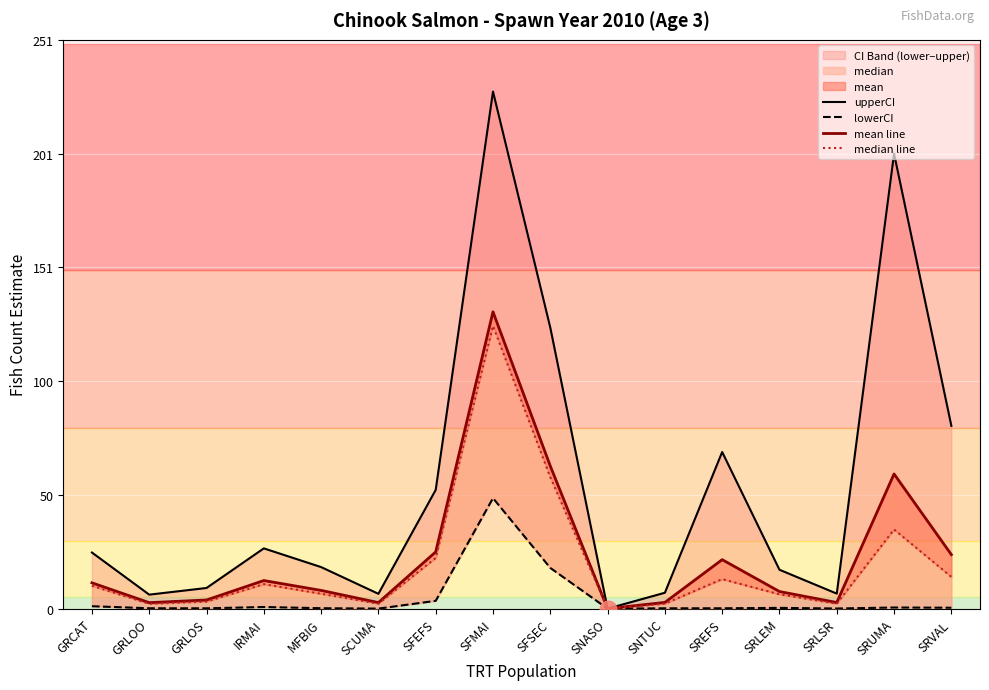

Which category has the highest value in the upperCI series?

SFMAI